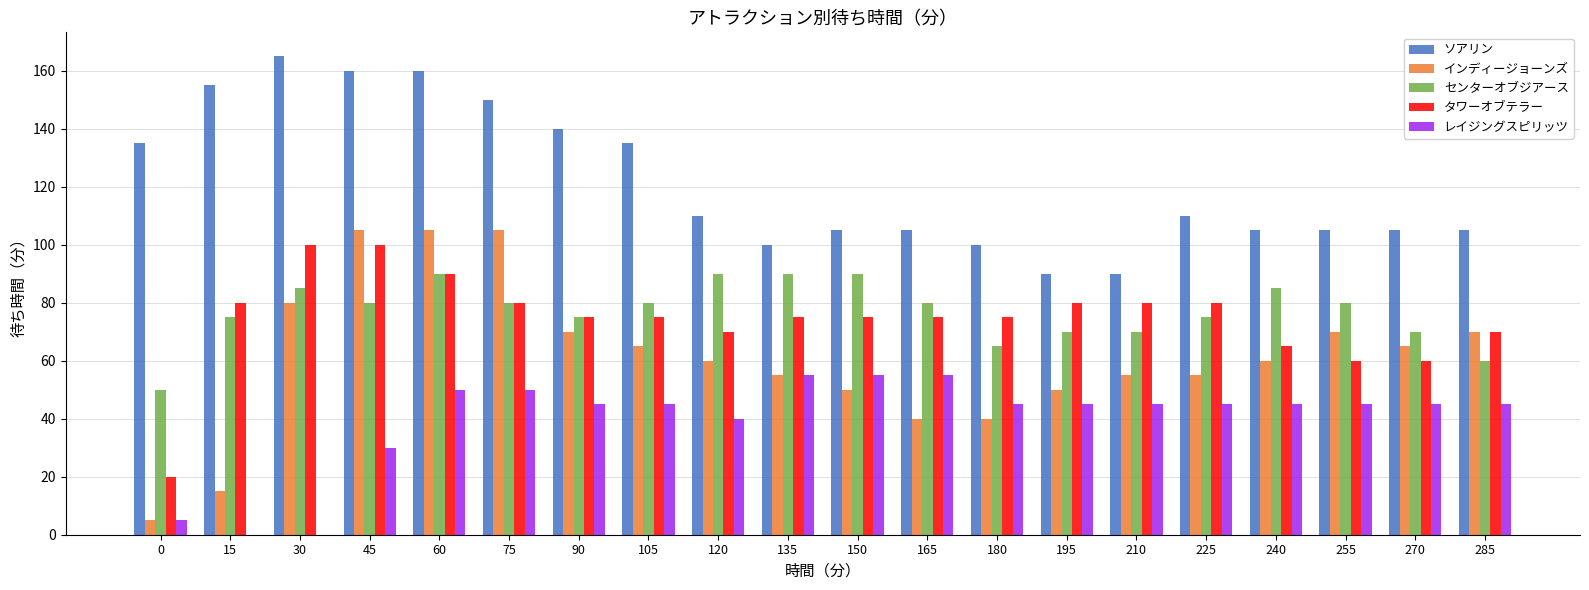

Does the chart contain stacked bars?

No